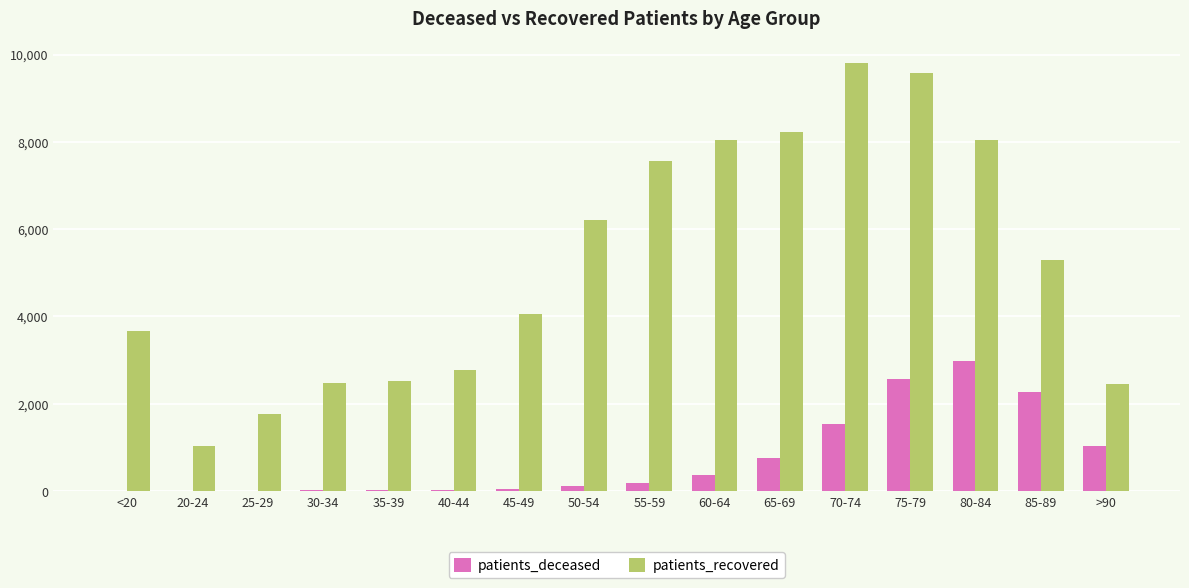

Between <20 and 85-89, which series saw the biggest shift?

patients_deceased